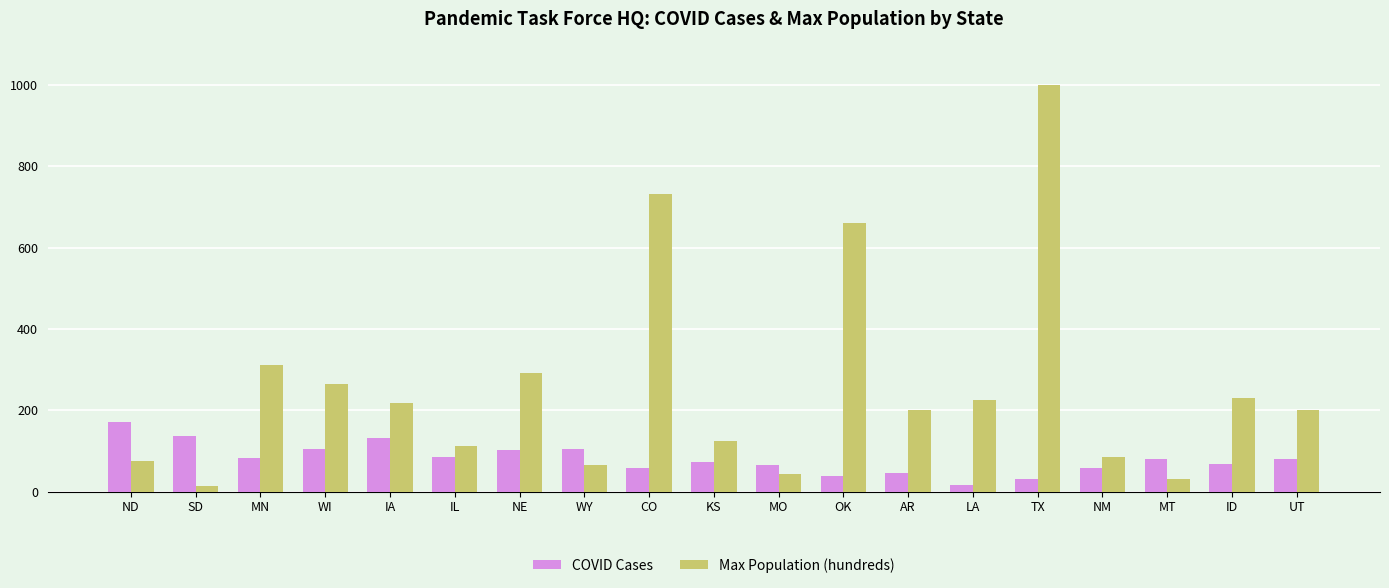

List the series in order of their overall mean, lowest first.

COVID Cases, Max Population (hundreds)